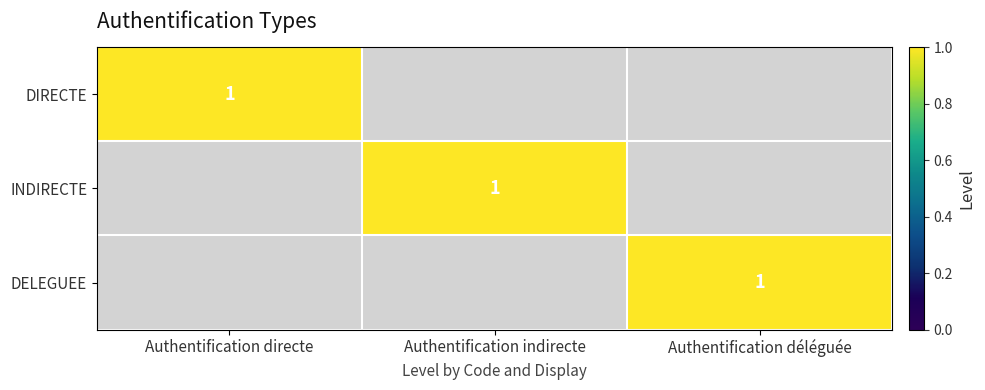

The DELEGUEE series shows 1 at Authentification déléguée. True or false?

True